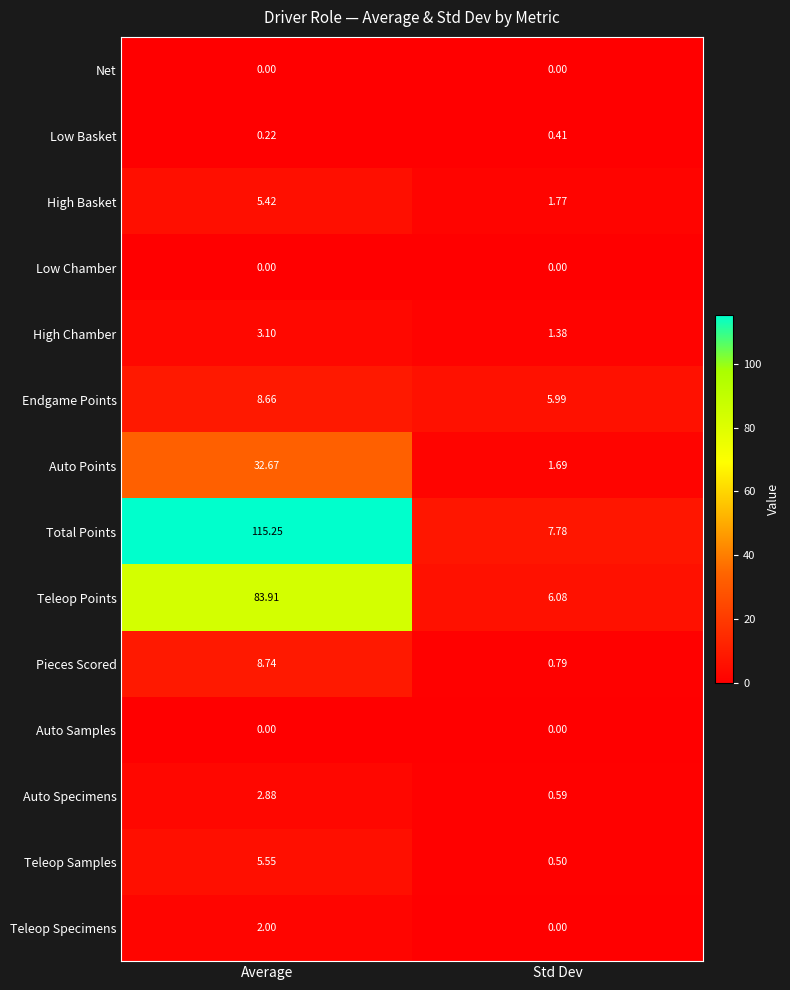

Count the number of data series in this chart.

14